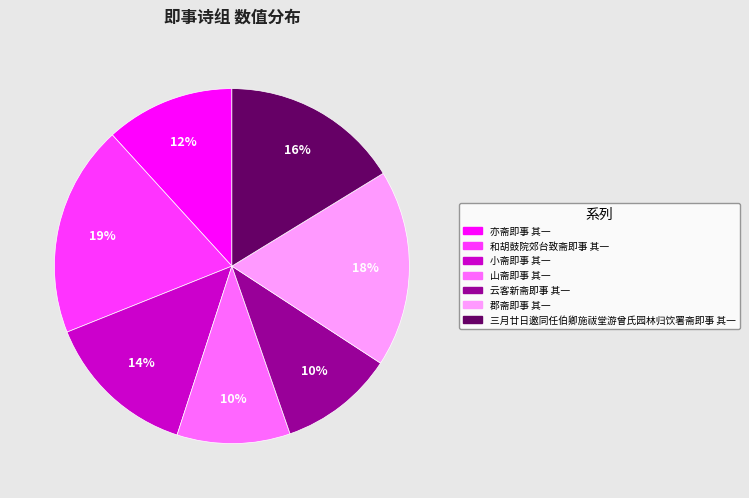

The 山斋即事 其一 slice represents 10% of the pie. True or false?

True